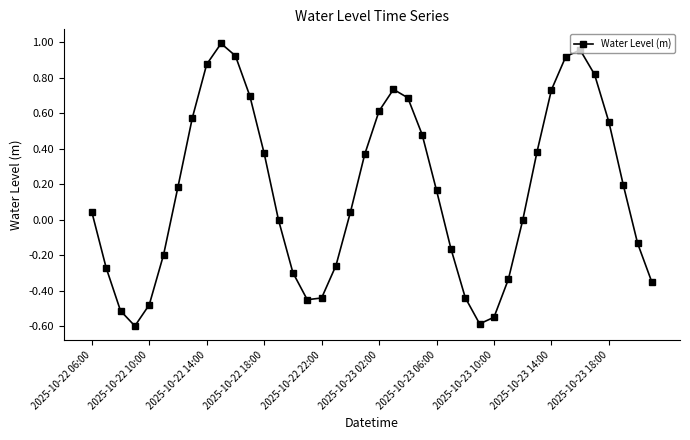

What is the minimum value shown in the chart?

-0.6